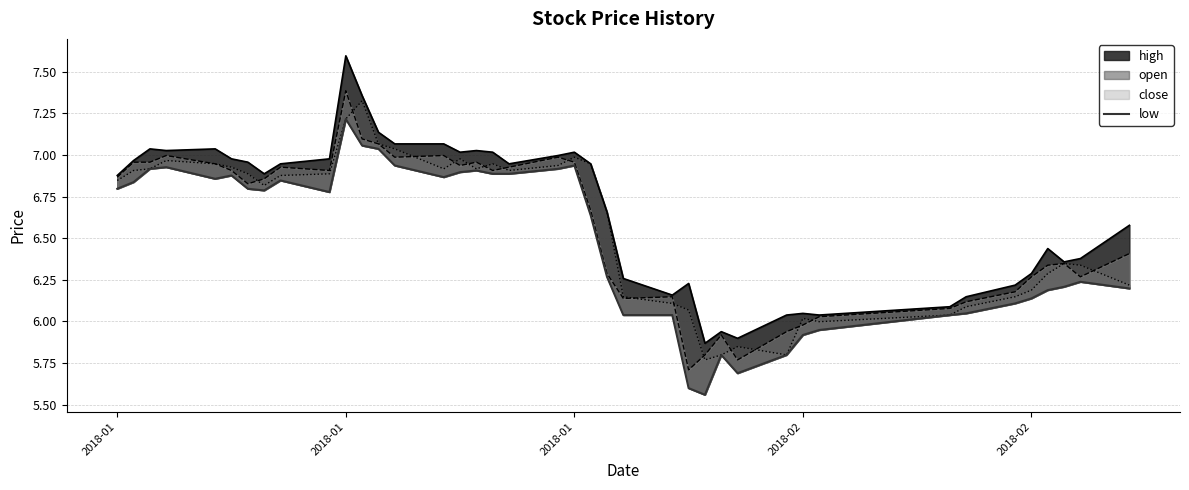

How many data points does each series have?

40